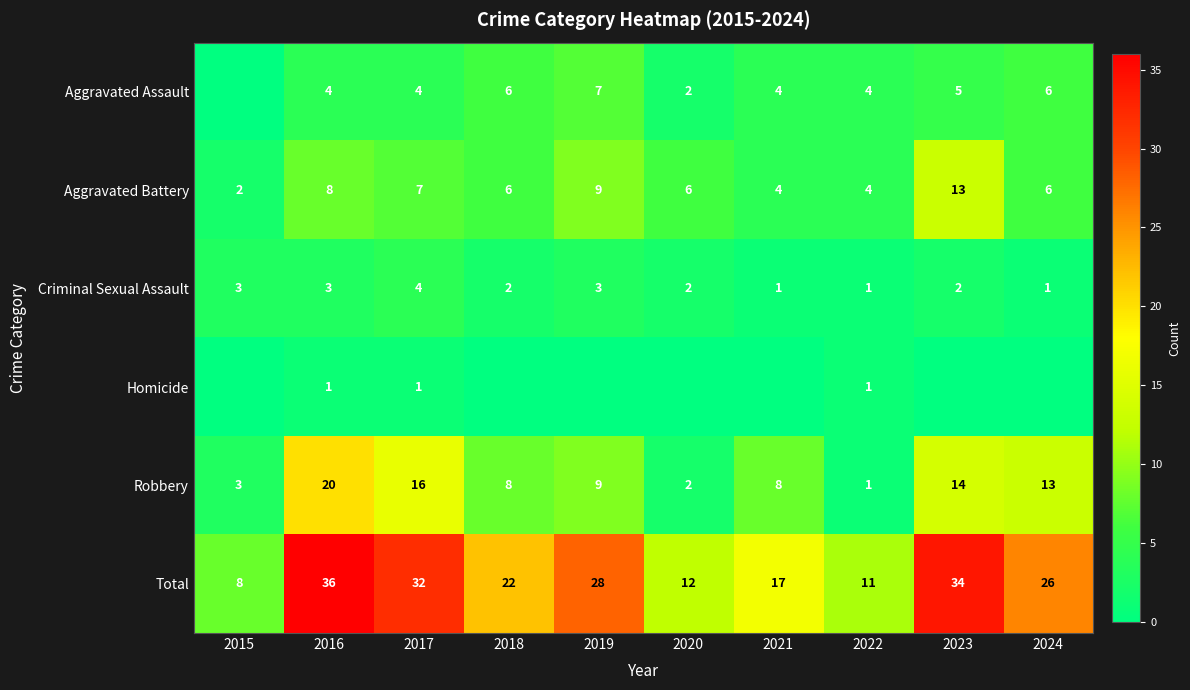

What is the spread (max minus min) of values at 2016?

35